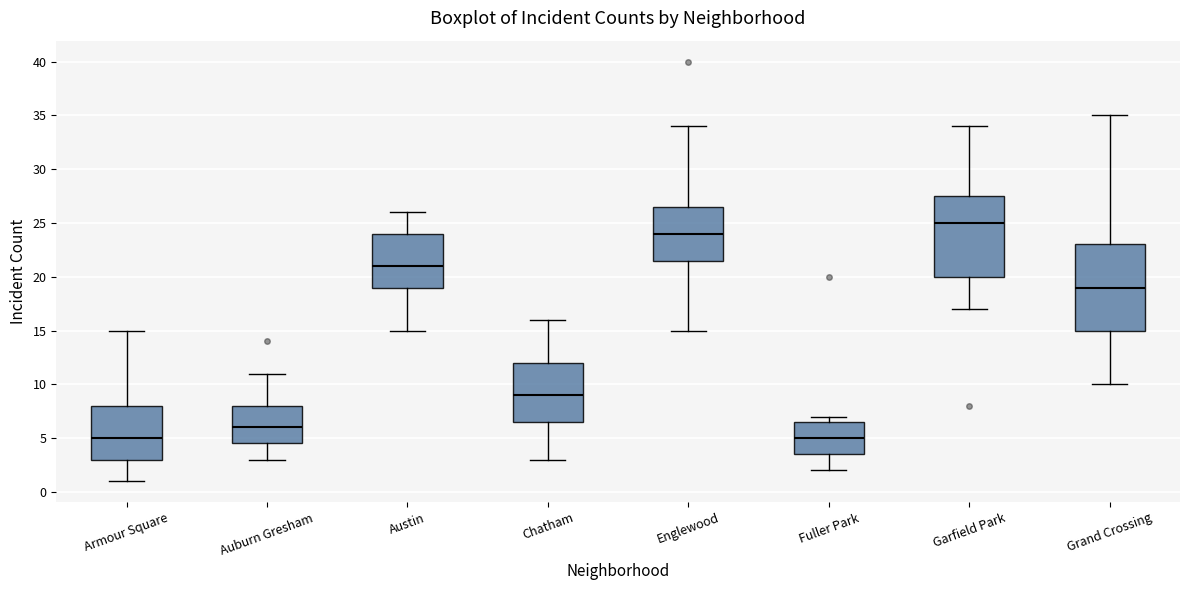

Comparing the boxes themselves (not the whiskers), which one is the tallest?

Grand Crossing